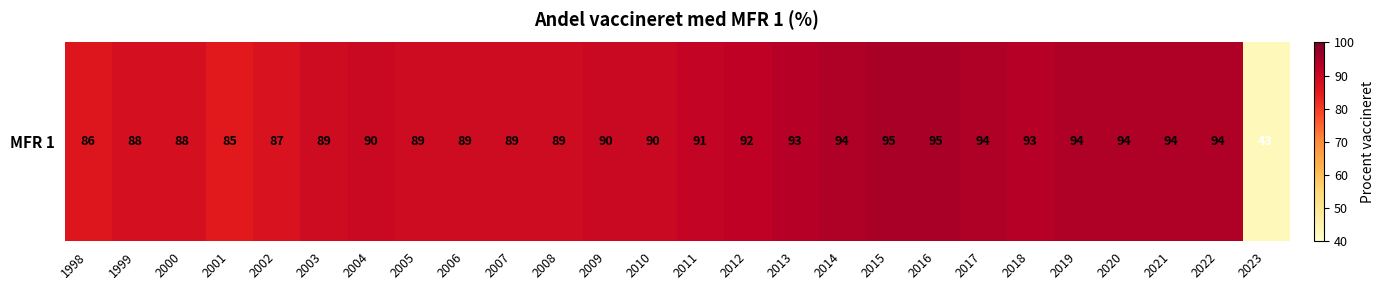

The chart shows a value of 89 at 2005. True or false?

True